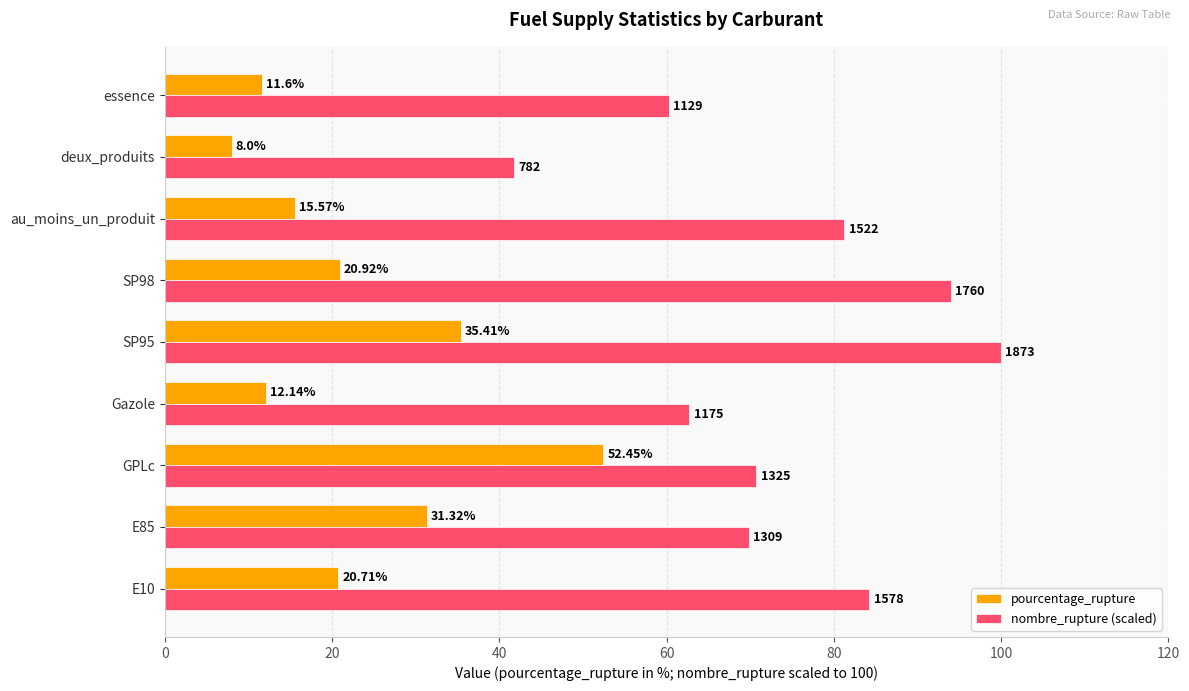

List the labels in order of pourcentage_rupture value, smallest first.

deux_produits, essence, Gazole, au_moins_un_produit, E10, SP98, E85, SP95, GPLc